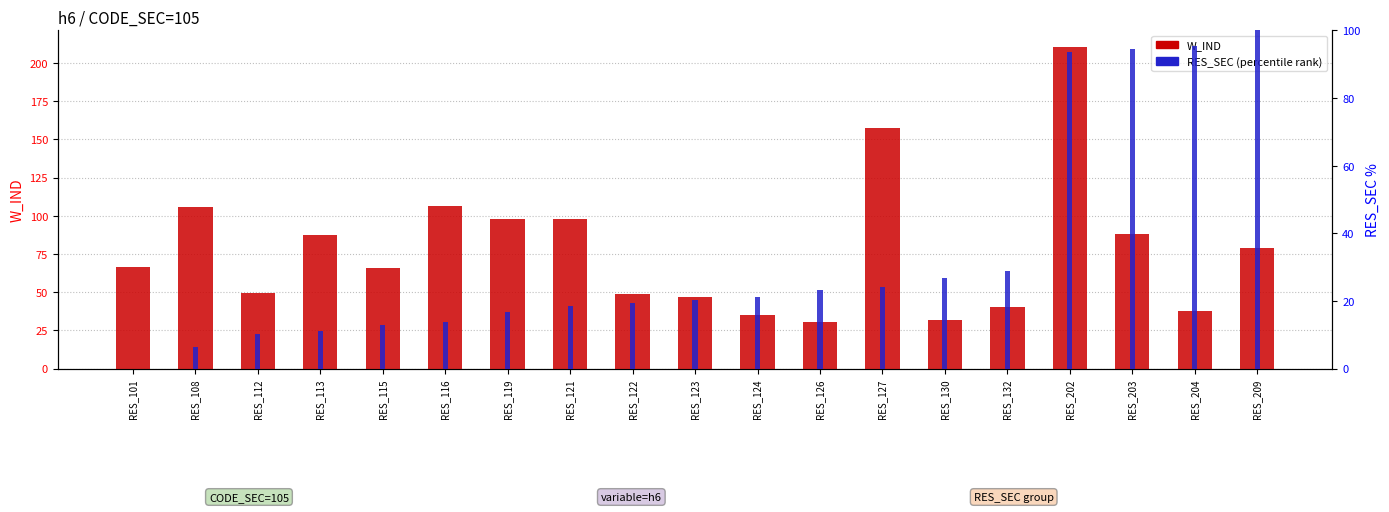

What value does the W_IND series have at RES_108?

106.0